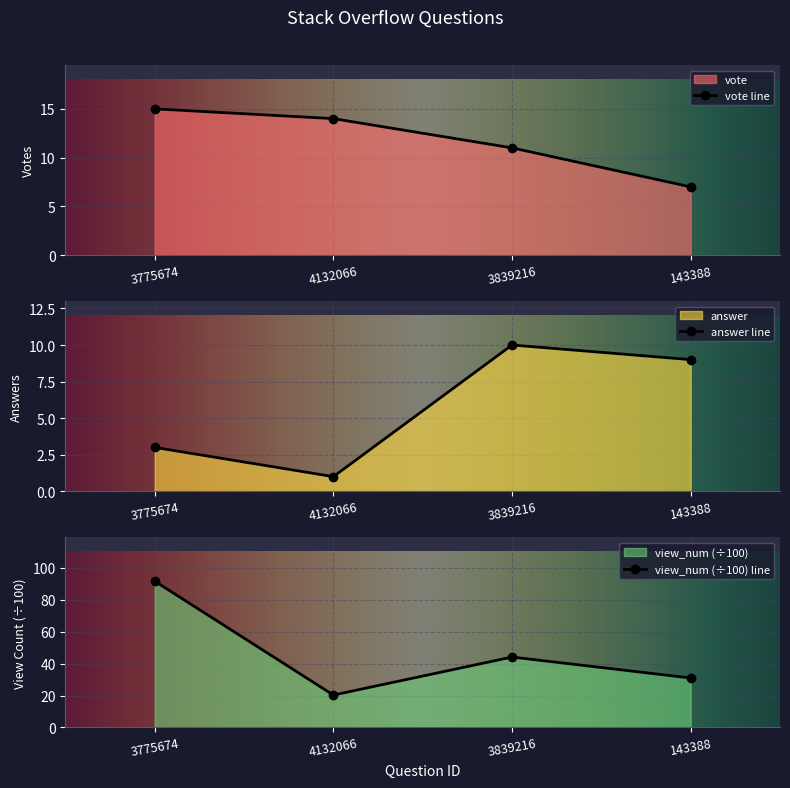

Which label corresponds to the largest value in the chart?

3775674